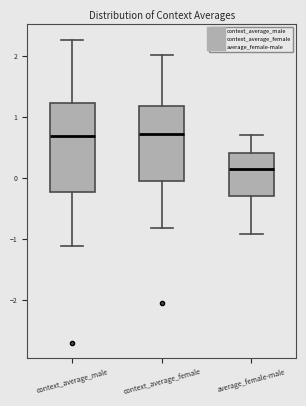

Reading left to right, read every box against the y-axis: the position of its median line, the range the box covers, and the ends of its whiskers. The values are not printed on the chart, so give them approximately, as read against the axis.

context_average_male: median 0.7, box -0.2 to 1.2, whiskers -1.1 to 2.3
context_average_female: median 0.7, box -0.1 to 1.2, whiskers -0.8 to 2.0
average_female-male: median 0.2, box -0.3 to 0.4, whiskers -0.9 to 0.7